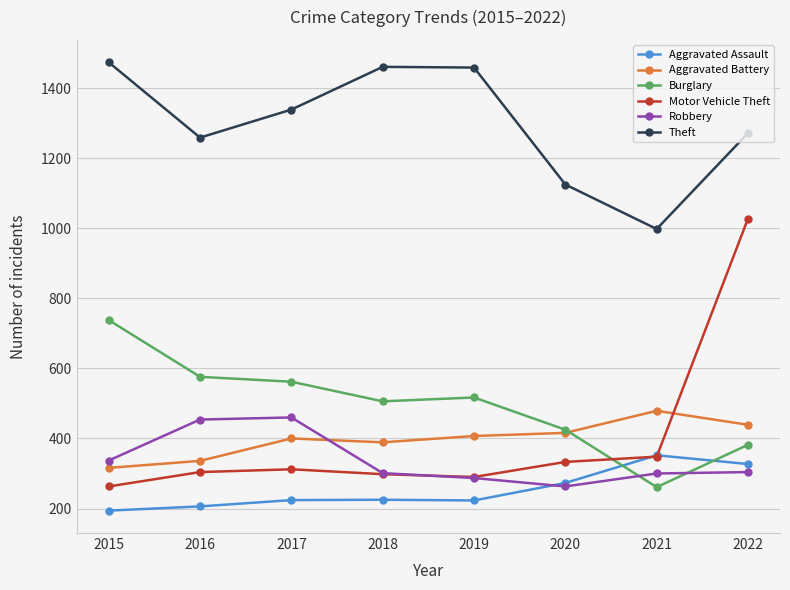

The value of Theft at 2019 is 906. True or false?

False